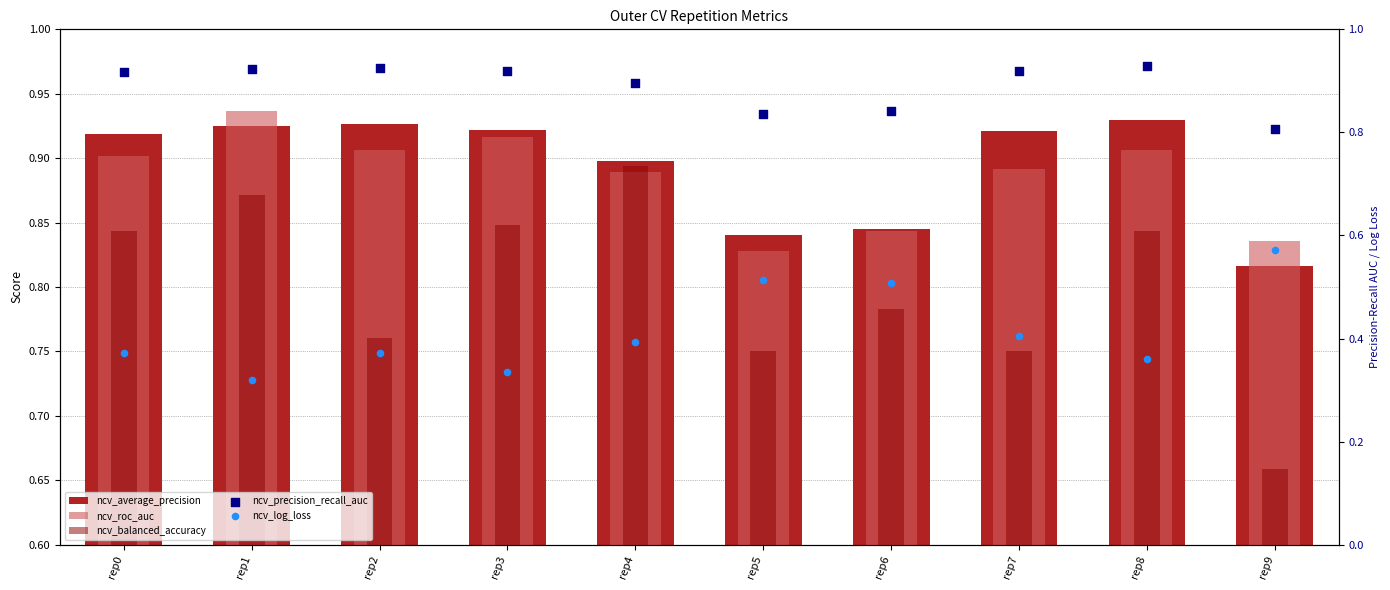

Which series contains the lowest Y value?

ncv_log_loss